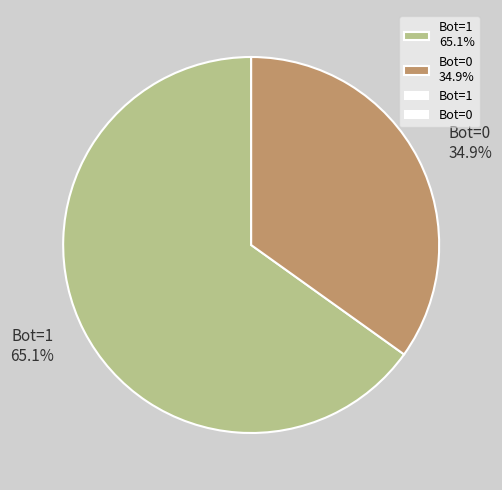

What percentage is NOT represented by Bot=1?

34.9%